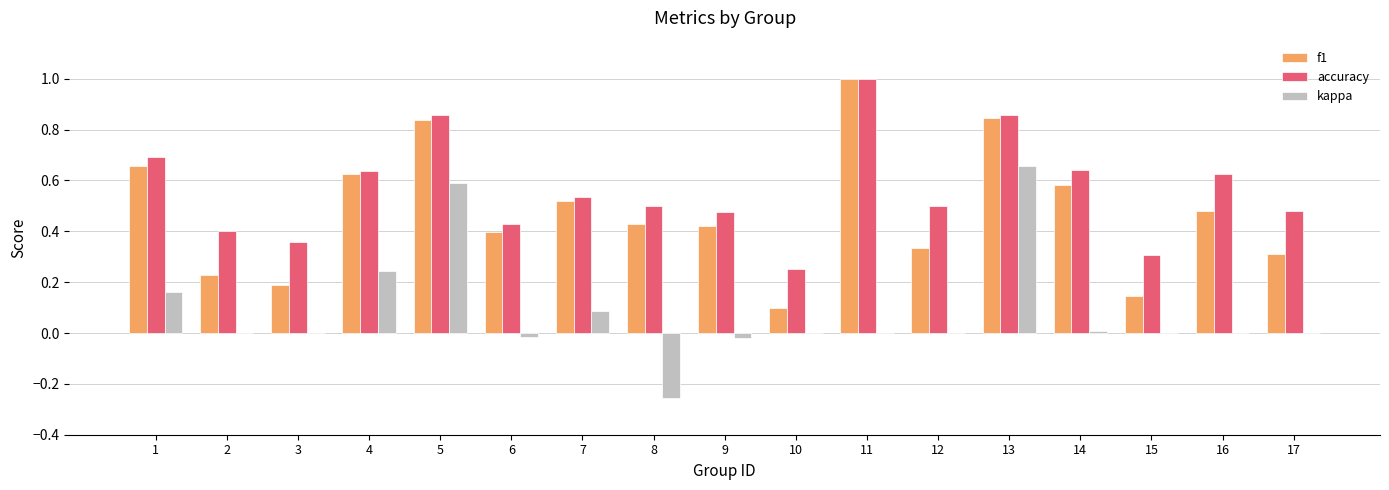

At which category does the chart reach its peak across all series?

11